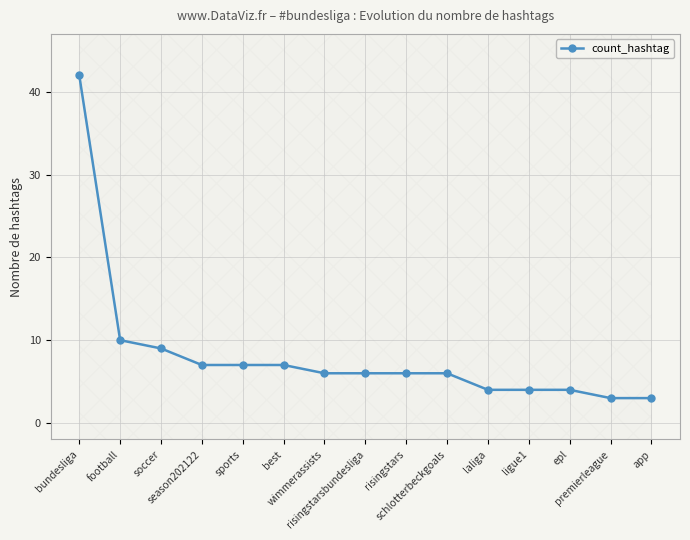

Is it true that the value at premierleague is 5?

False